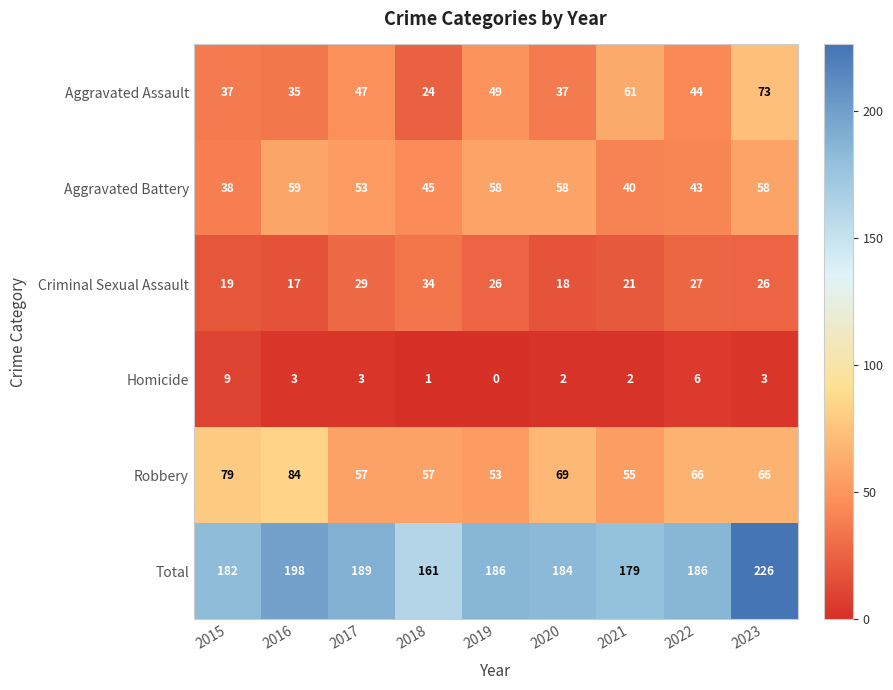

What is the difference between the highest and lowest values at 2019?

186